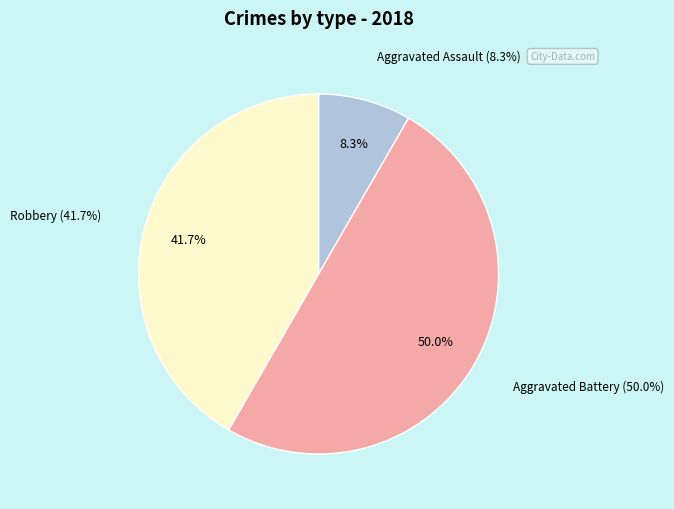

Does Aggravated Assault account for over 50% of the chart?

No